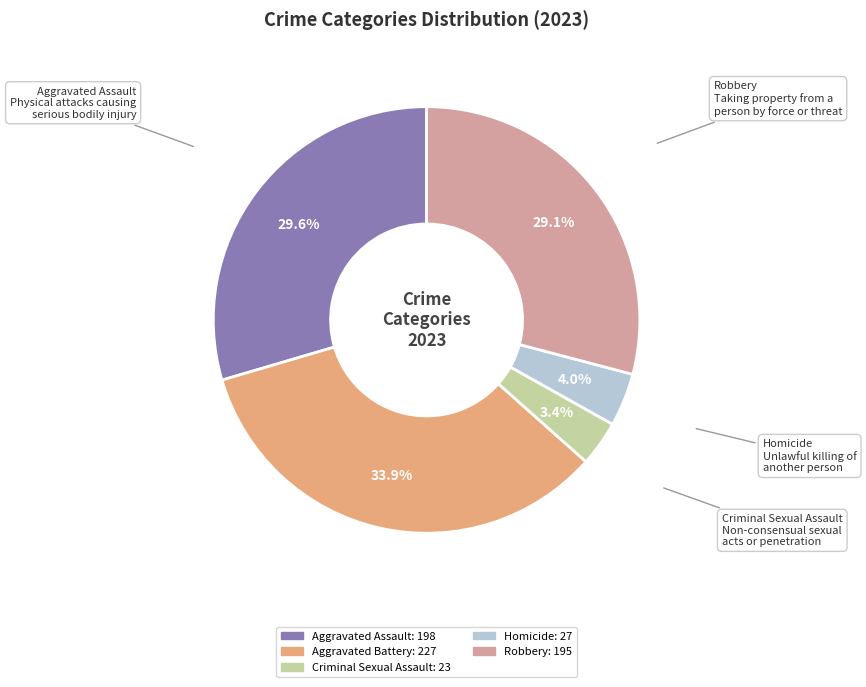

Which has a higher value, Robbery or Homicide?

Robbery